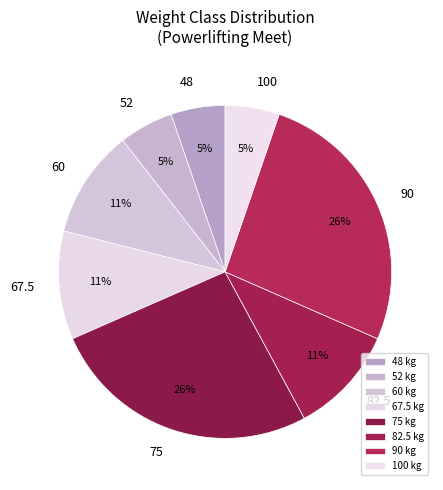

How many segments does this pie chart have?

8